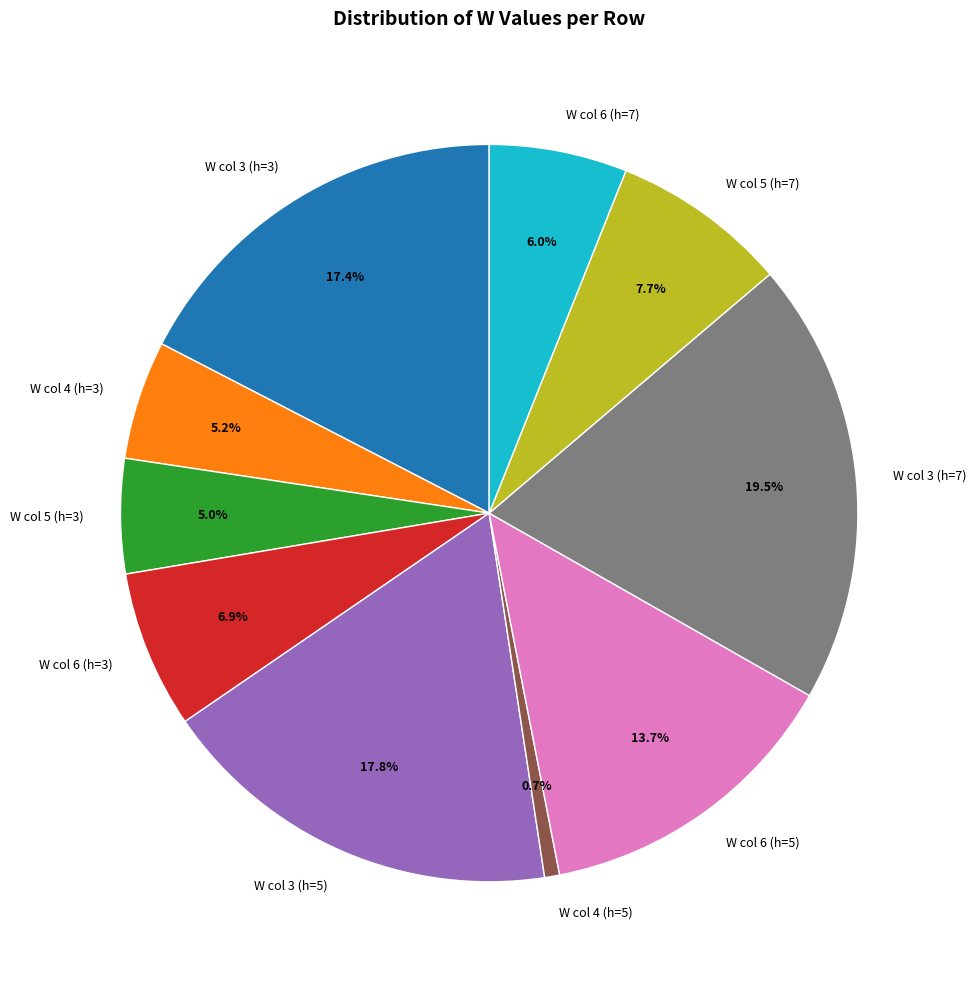

Between W col 5 (h=3) and W col 3 (h=7), which is larger?

W col 3 (h=7)